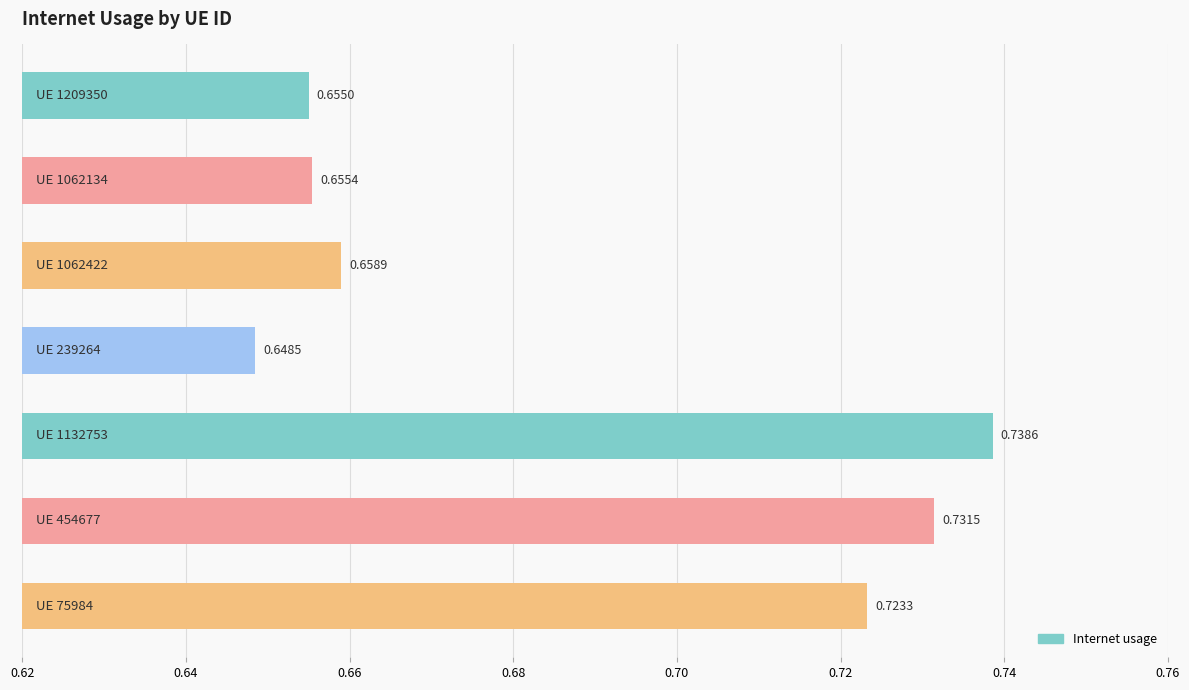

Are the bars grouped side by side (vs. stacked)?

No